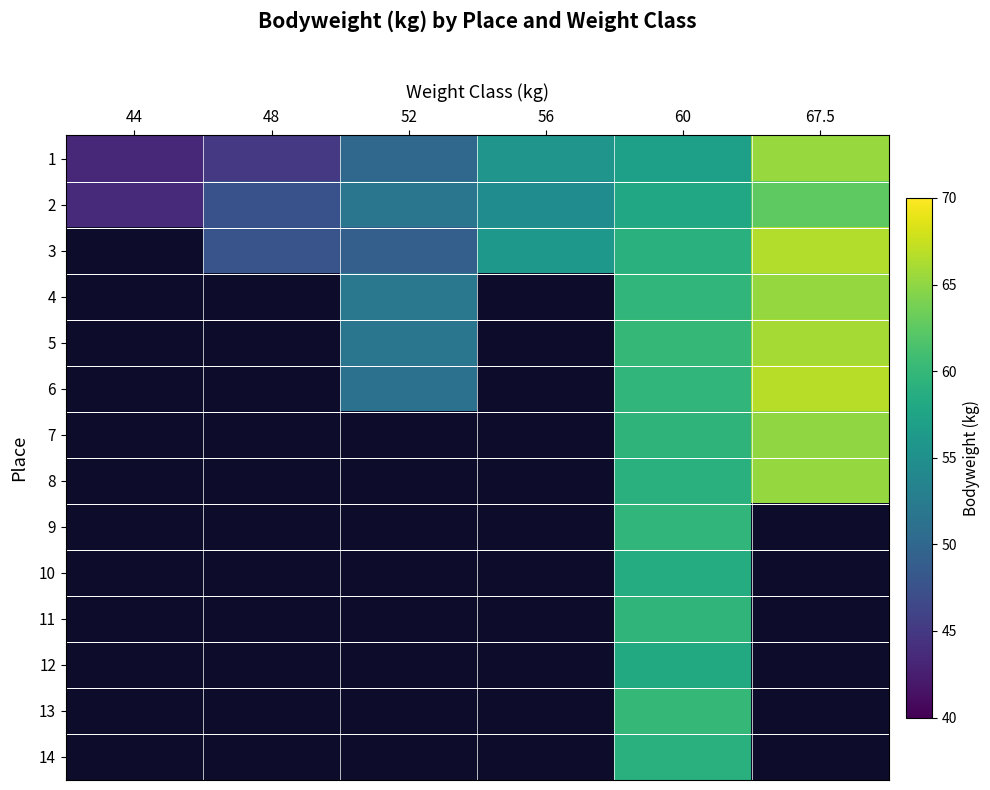

Is it true that 7 equals 59.5 at 60?

True